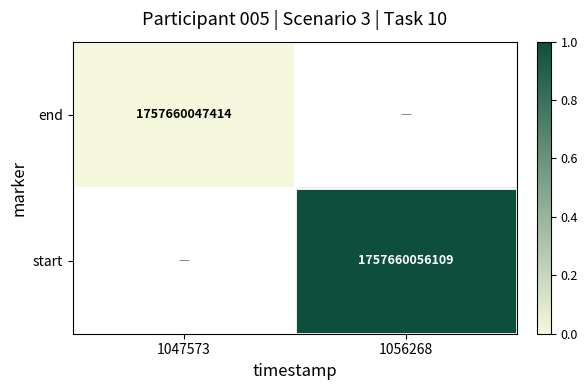

The start series shows 818949984151 at 1056268. True or false?

False